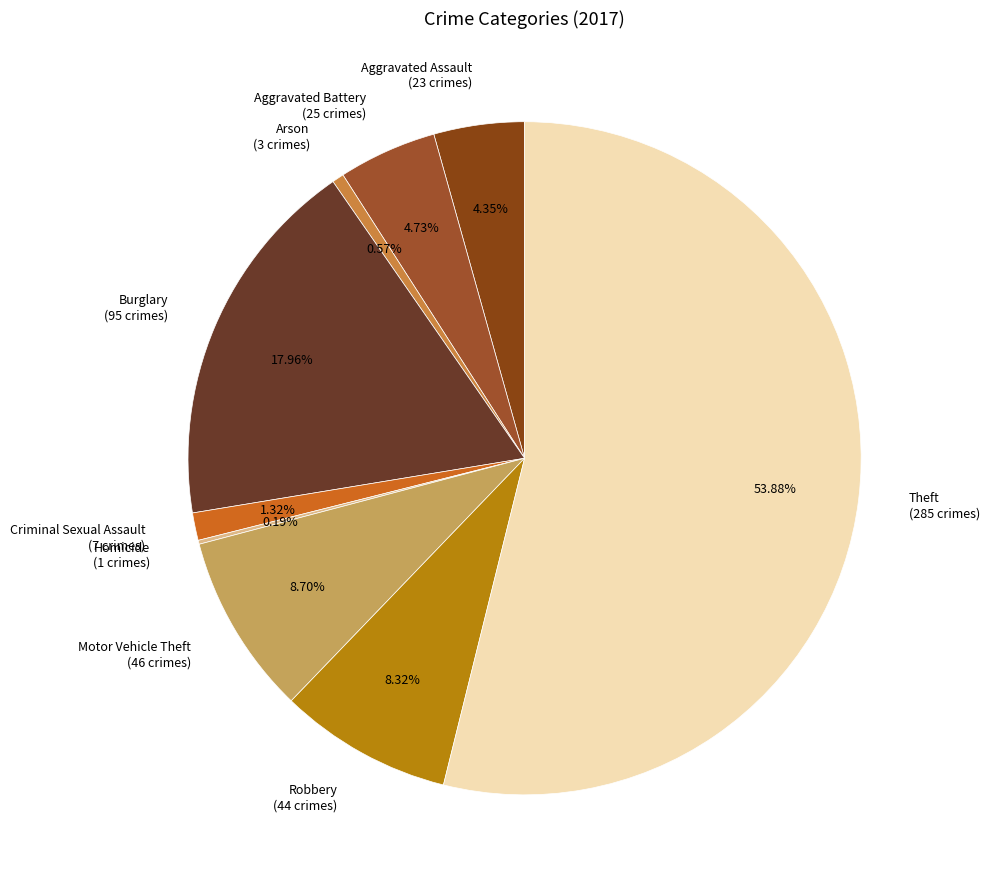

Is there any slice that represents more than half of the pie?

Yes